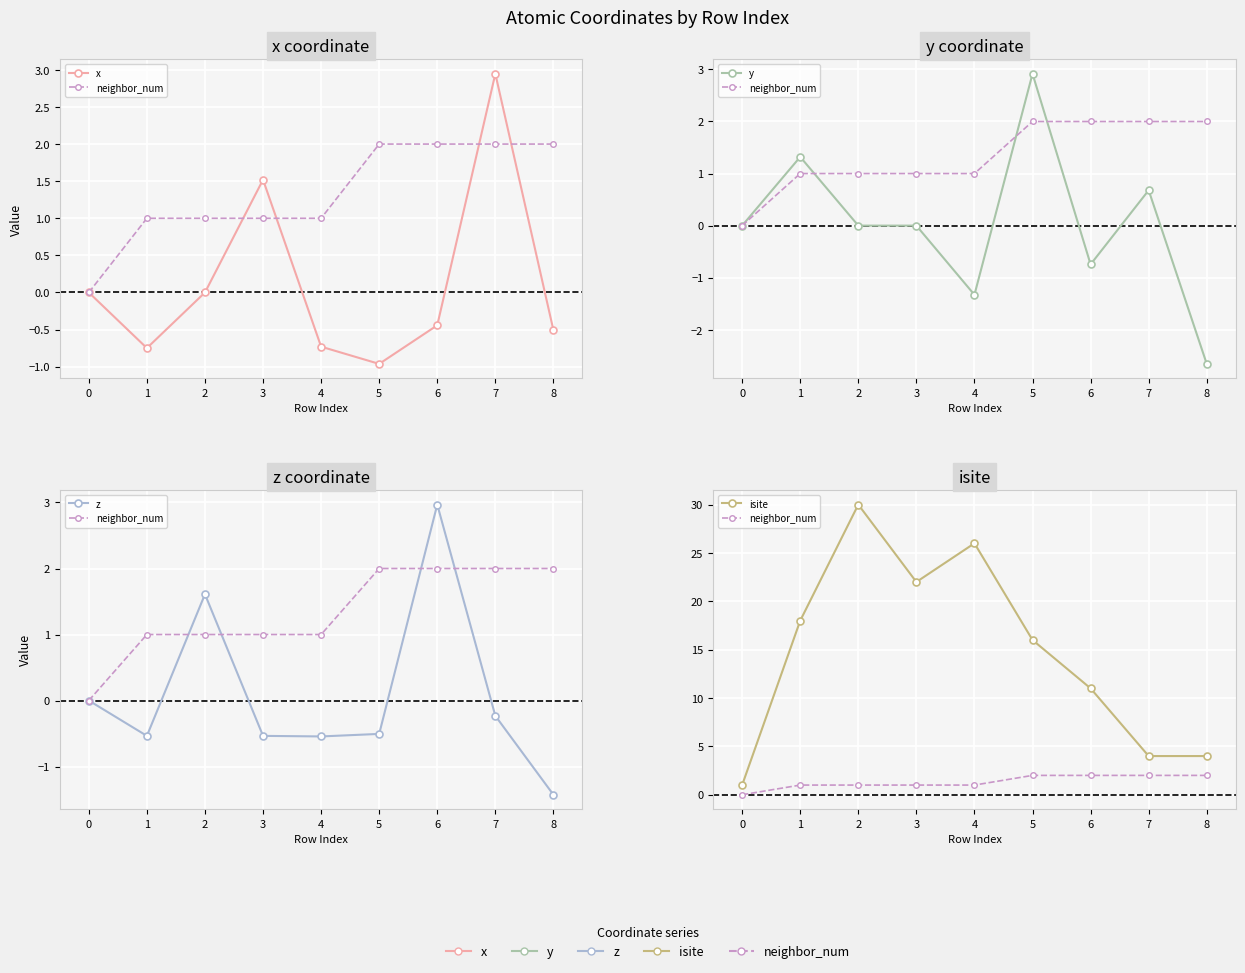

What is the difference between the second highest and second lowest values in the isite series?

22.0